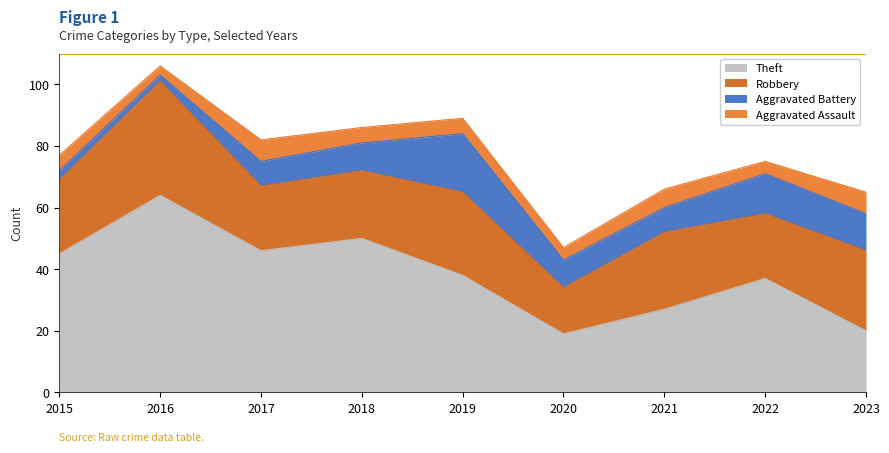

How many interior local valleys does the Aggravated Assault series have?

3